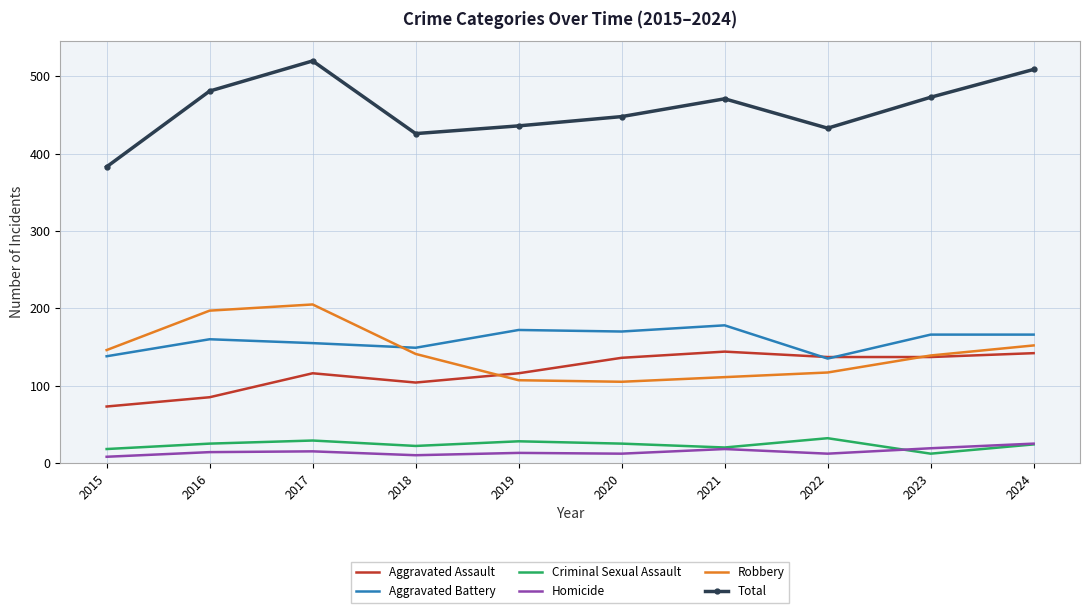

What is the sum of the Aggravated Battery values at 2018 and 2024?

315